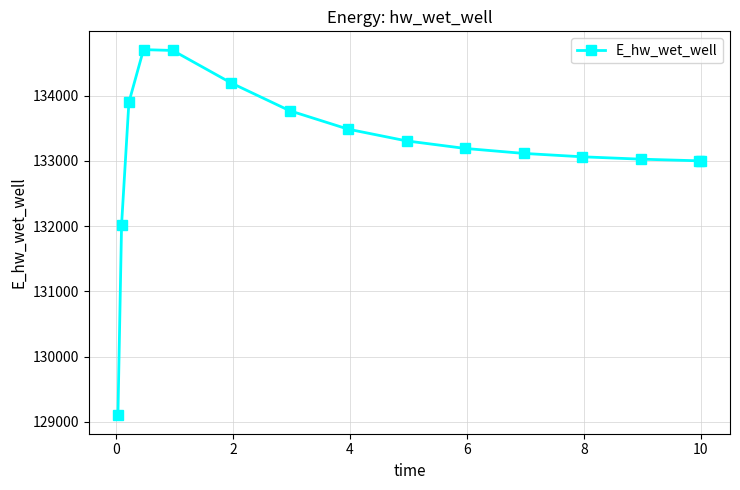

What is the greatest value displayed?

134707.2